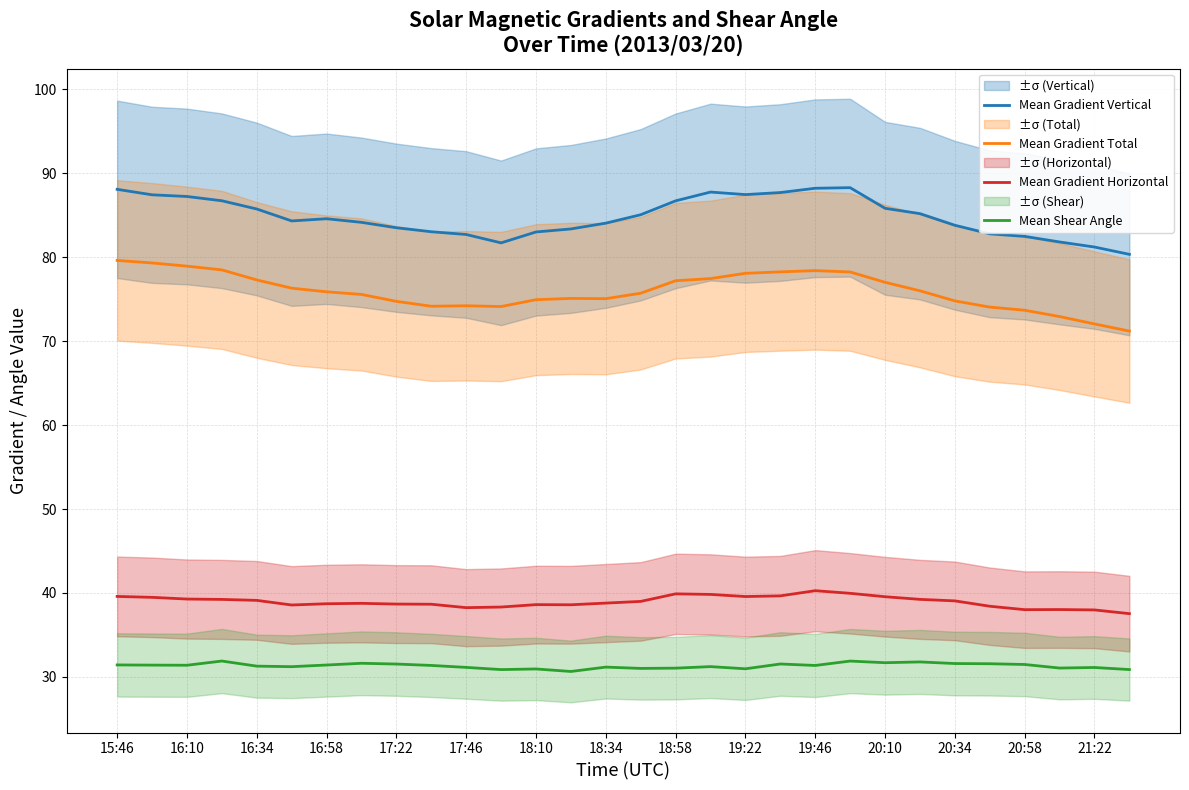

What is the maximum value shown in the chart?

88.3